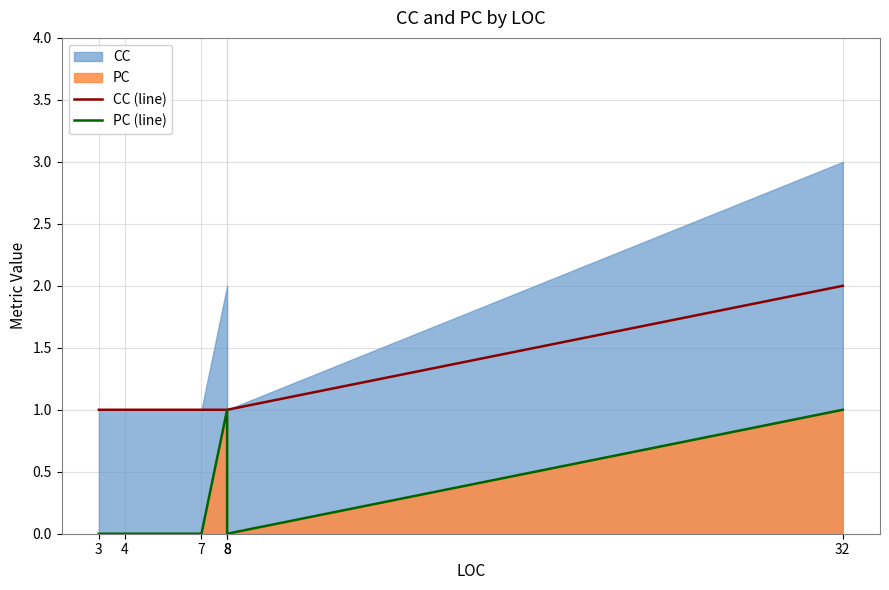

Reading right to left, what are all the values shown in this chart?

CC (line): 2	1	1	1	1	1
PC (line): 1	0	1	0	0	0